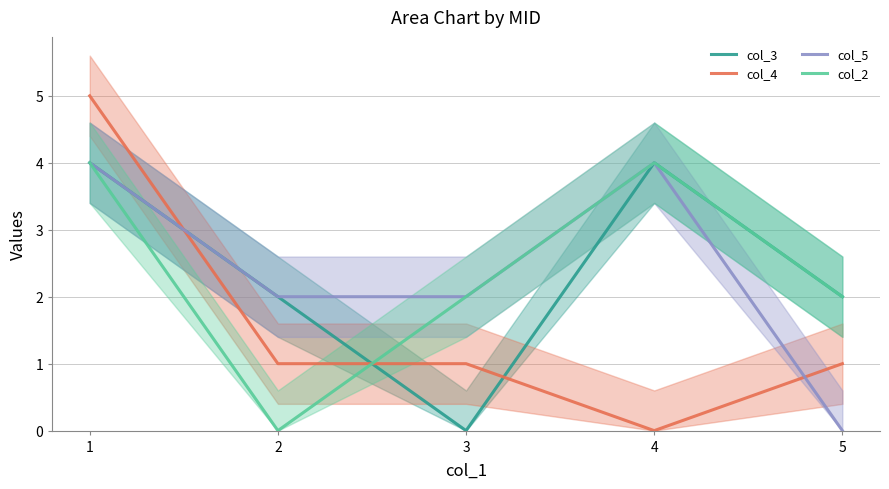

What is the maximum value for col_5?

4